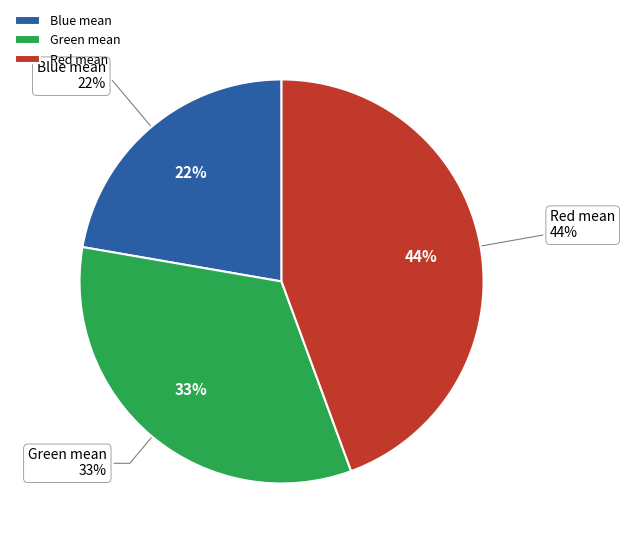

The Green mean slice represents 33% of the pie. True or false?

True